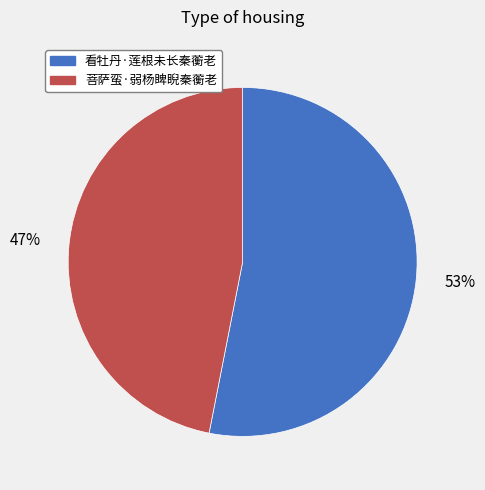

What is the smallest slice in the pie chart?

菩萨蛮·弱杨睥睨秦蘅老